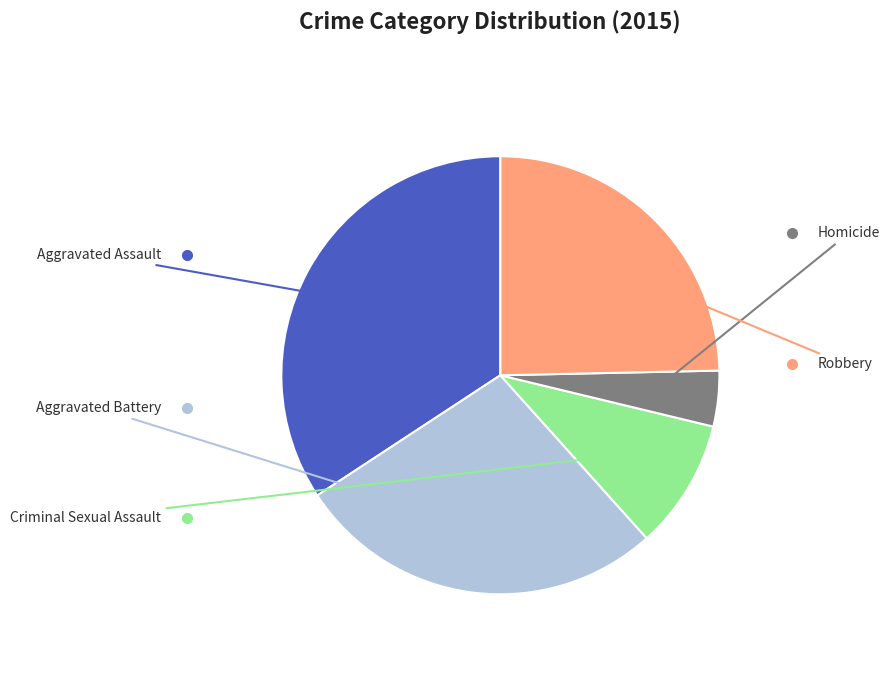

Does any single category account for the majority?

No